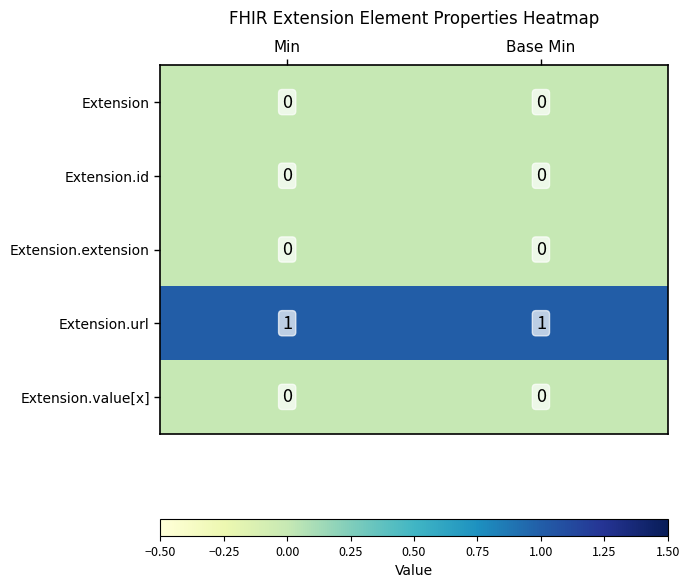

The Extension.id series shows 0 at Min. True or false?

True